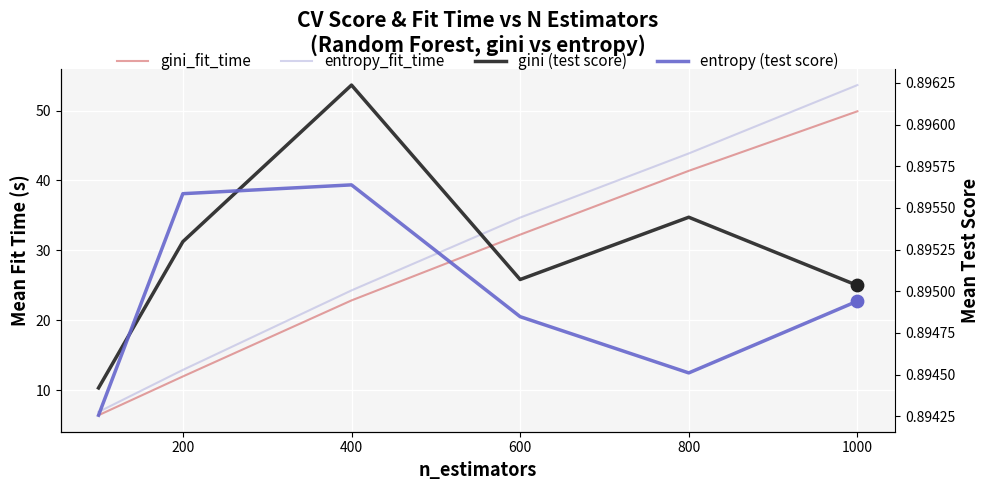

Is the value of gini_fit_time at 200 greater than the value of entropy (test score) at 400?

Yes